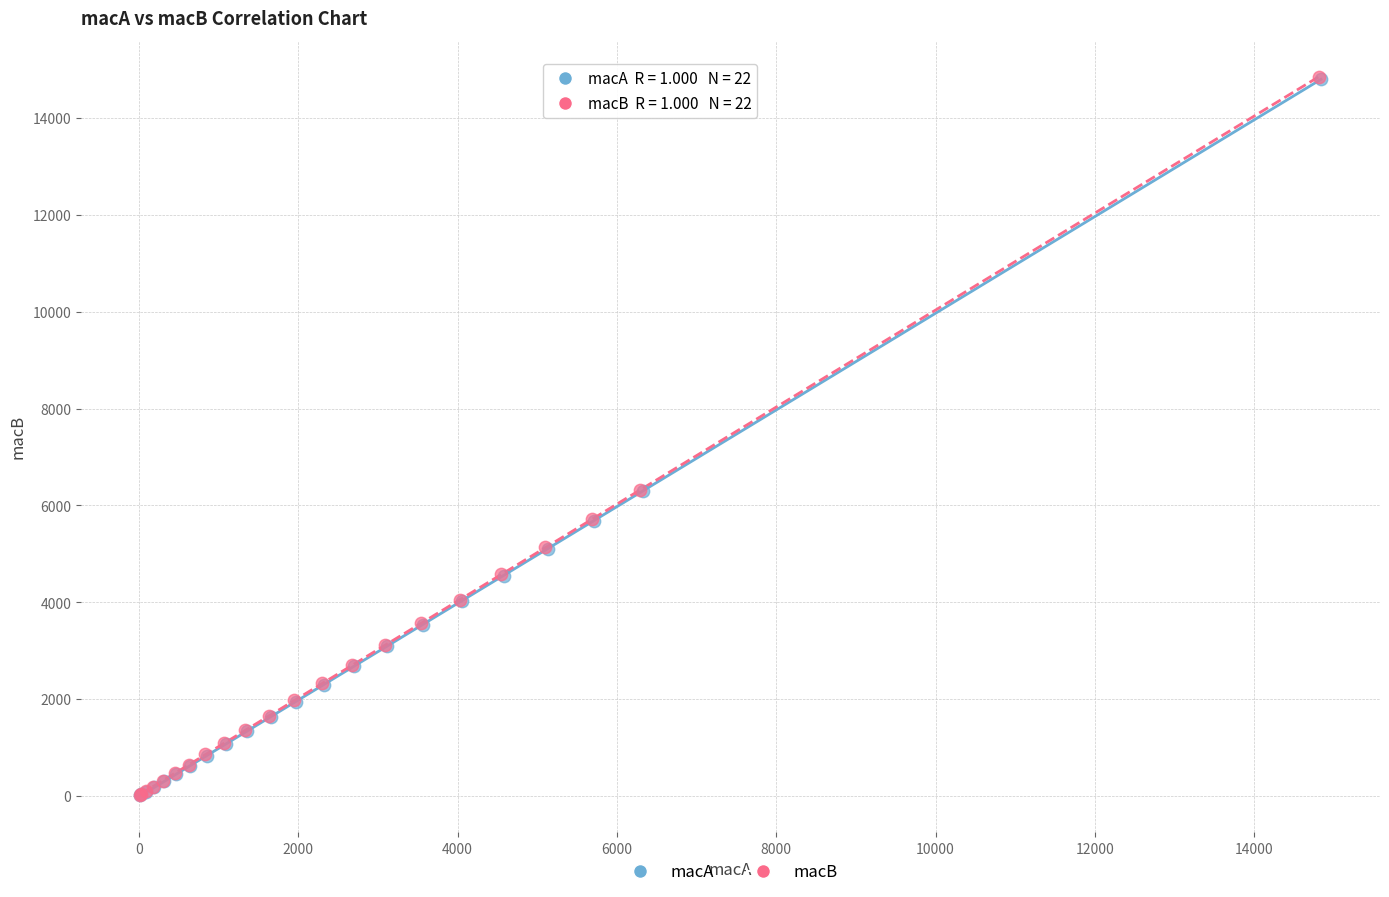

Which series has the widest spread of Y values?

macB